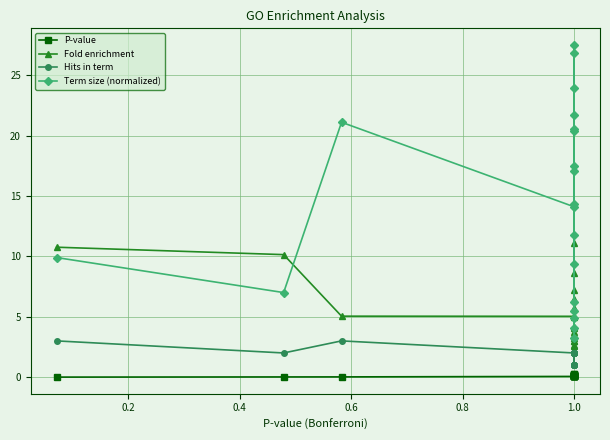

Reading left to right, transcribe all the data shown in this chart.

P-value: 0.0	0.0	0.0	0.1	0.1	0.1	0.1	0.1	0.1	0.1	0.1	0.1	0.1	0.1	0.1	0.2	0.2	0.2	0.2	0.3
Fold enrichment: 10.8	10.1	5.0	5.0	5.0	4.2	4.1	11.1	8.7	3.5	3.5	3.3	7.2	3.0	6.5	5.7	2.6	2.6	3.8	3.0
Hits in term: 3.0	2.0	3.0	2.0	2.0	2.0	2.0	1.0	1.0	2.0	2.0	2.0	1.0	2.0	1.0	1.0	2.0	2.0	1.0	1.0
Term size (normalized): 9.9	7.0	21.1	14.1	14.3	17.1	17.5	3.2	4.1	20.4	20.5	21.7	4.9	23.9	5.5	6.2	26.8	27.5	9.4	11.8